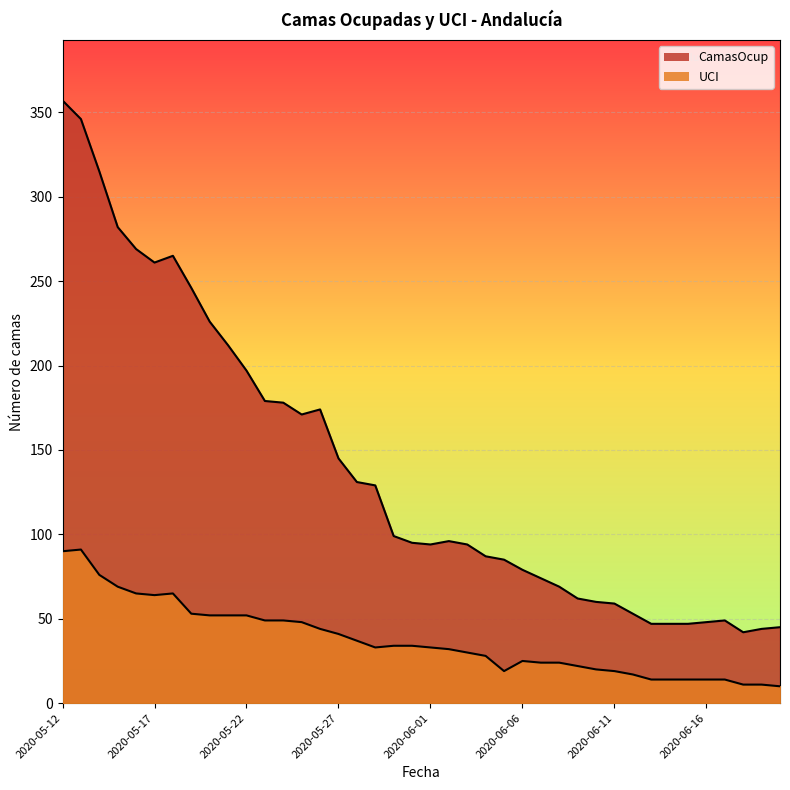

What are all the series names shown in the legend?

CamasOcup, UCI